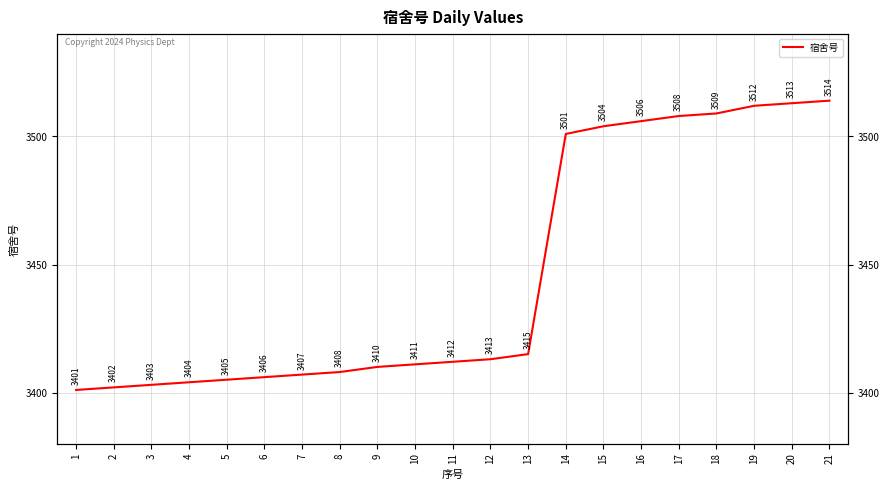

Where is the data nearest to the value 3457?

13